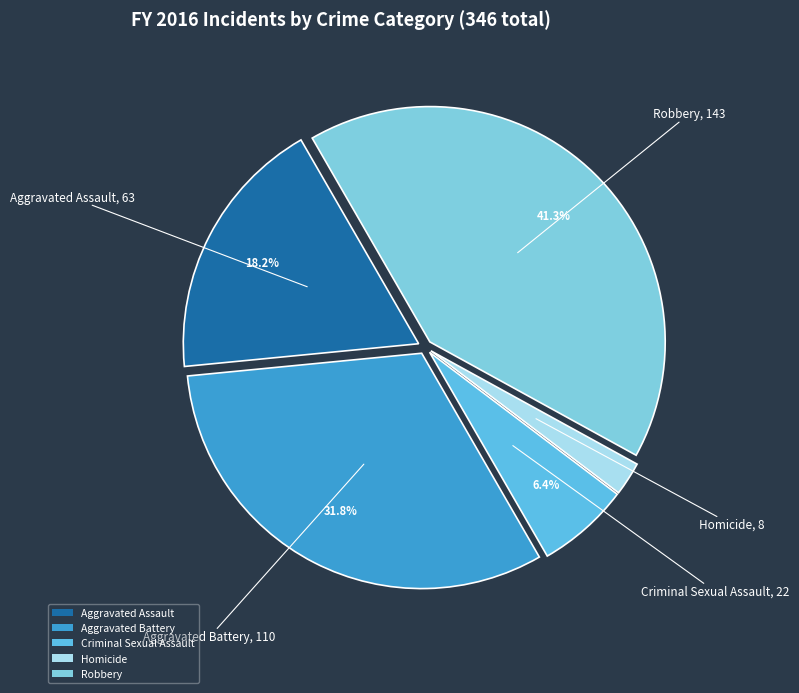

To the nearest percent, what is the difference between the Robbery and Homicide slice percentages?

39%